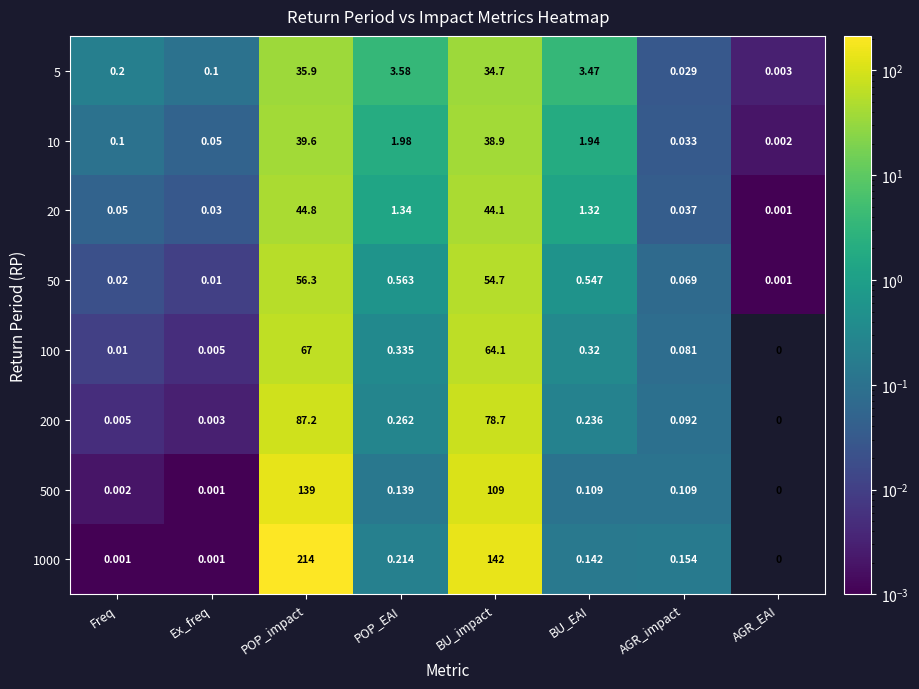

Which category has the highest value across all series?

POP_impact